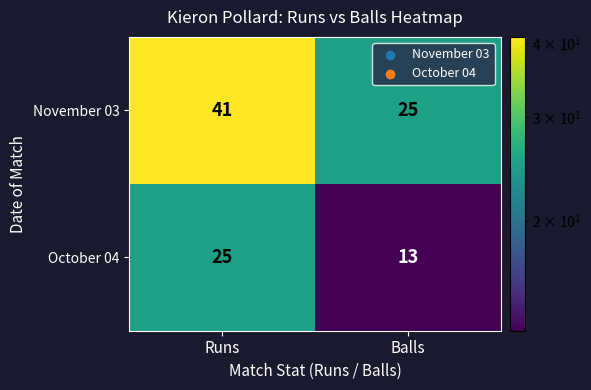

What is the total value across all series at Runs?

66